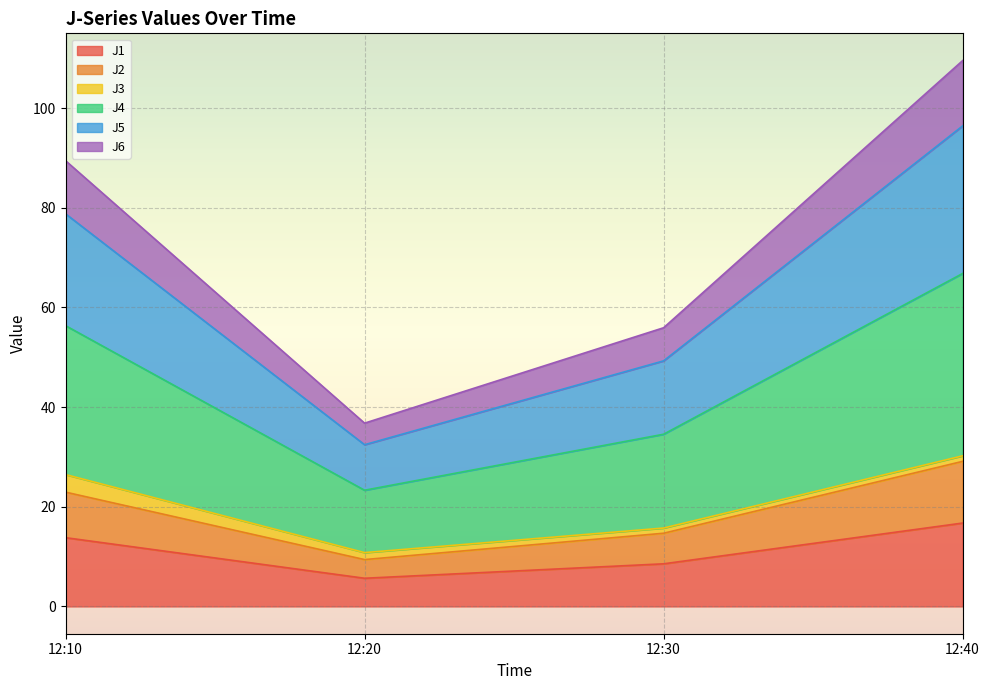

Is it true that J1 equals 4.0 at 12:30?

False